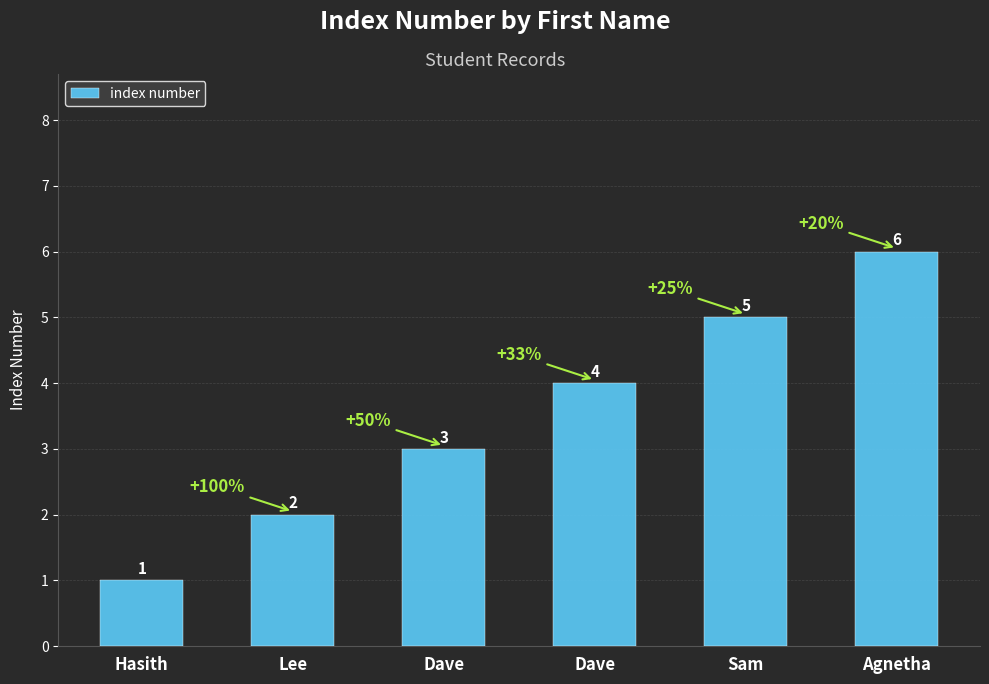

Which has a higher value, Dave or Sam?

Sam